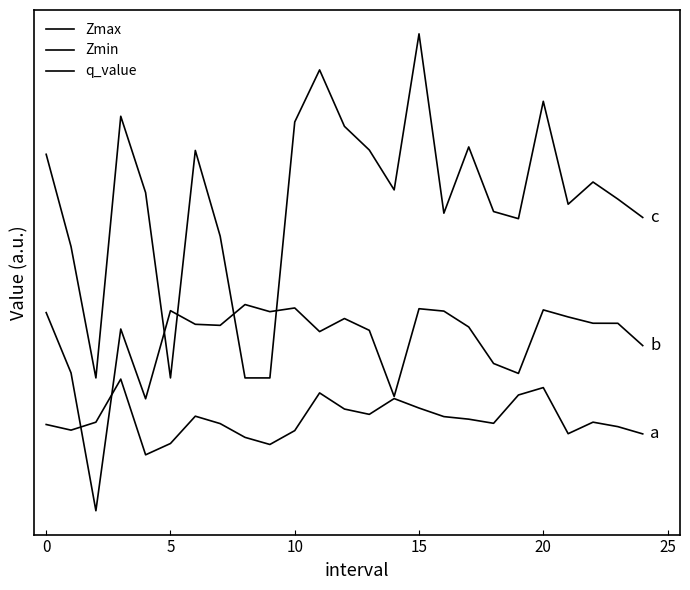

Reading right to left, transcribe all the data shown in this chart.

Zmax: 0.9	1.0	1.0	0.9	1.2	1.1	1.0	1.0	1.0	1.1	1.1	1.0	1.1	1.1	1.0	0.9	0.9	1.0	1.0	0.9	0.9	1.2	1.0	1.0	1.0
Zmin: 1.3	1.4	1.4	1.5	1.5	1.2	1.3	1.4	1.5	1.5	1.1	1.4	1.5	1.4	1.5	1.5	1.5	1.4	1.4	1.5	1.1	1.4	0.6	1.2	1.5
q_value: 1.9	2.0	2.1	2.0	2.4	1.9	2.0	2.2	1.9	2.8	2.0	2.2	2.3	2.6	2.4	1.2	1.2	1.8	2.2	1.2	2.0	2.4	1.2	1.8	2.2